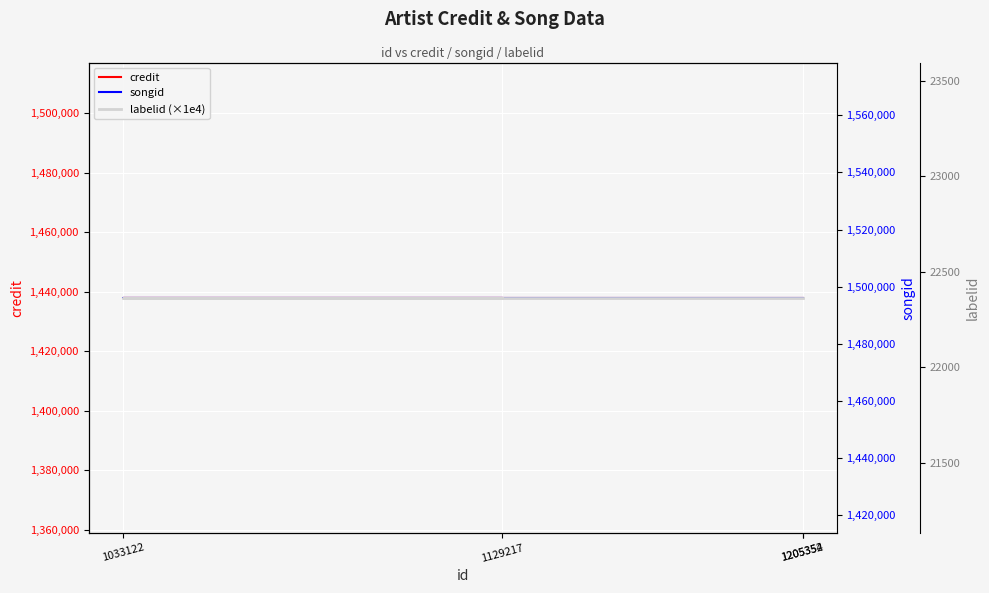

How many lines are shown in the chart?

3